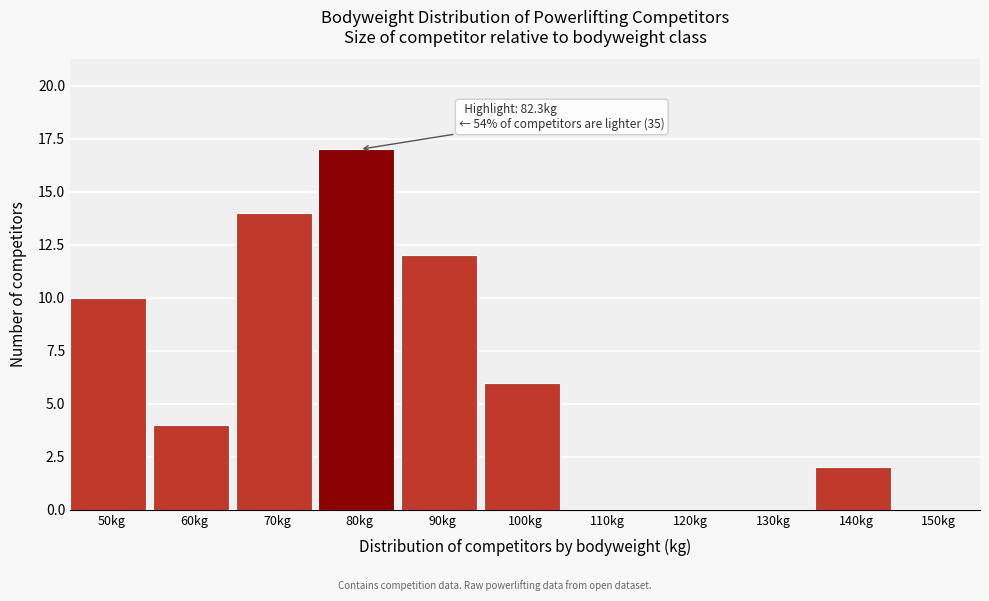

Reading left to right, list all the values displayed in this chart.

50kg=10	60kg=4	70kg=14	80kg=17	90kg=12	100kg=6	110kg=0	120kg=0	130kg=0	140kg=2	150kg=0